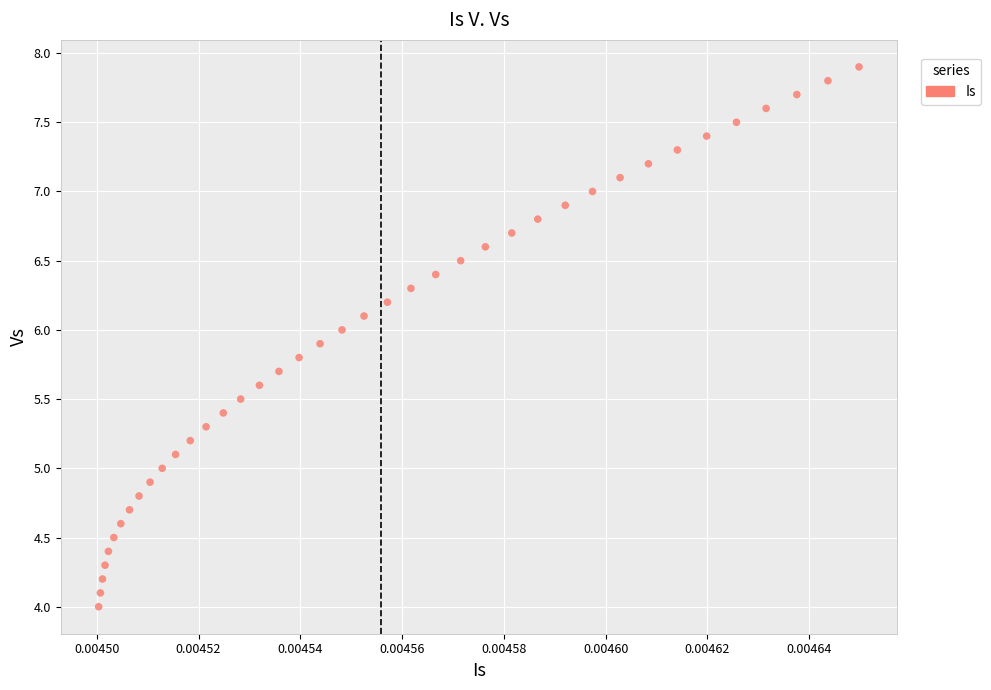

What is the range of Y values (max minus min)?

3.9